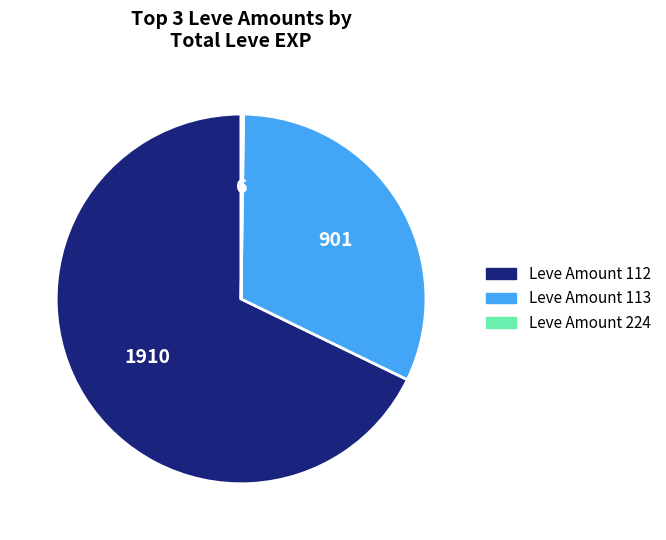

What is the largest slice in the pie chart?

Leve Amount 112